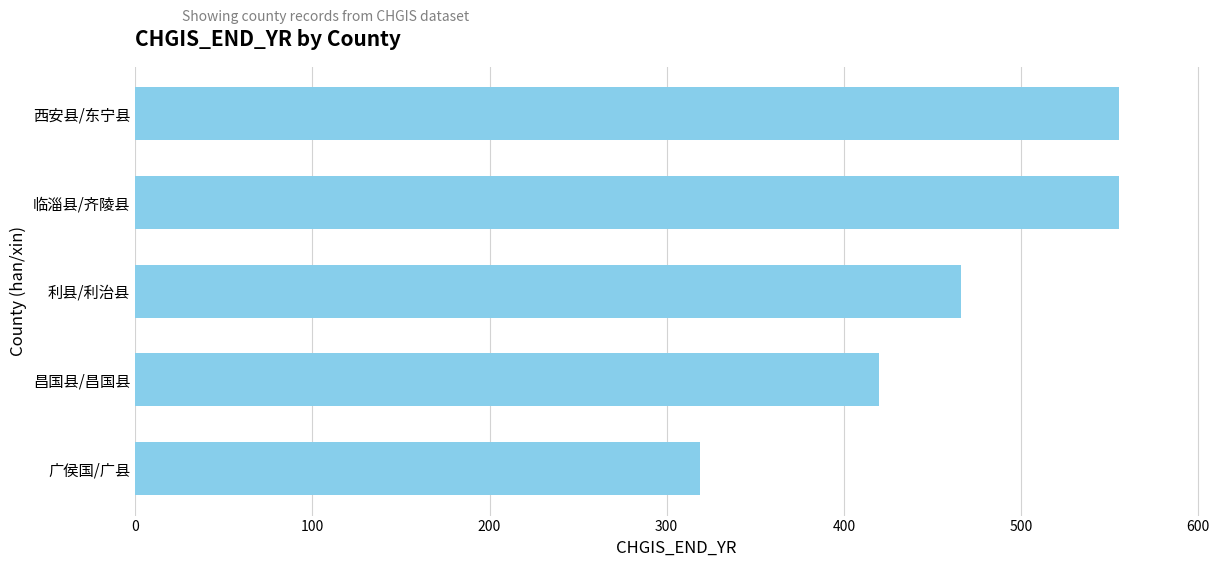

What is the greatest value displayed?

555